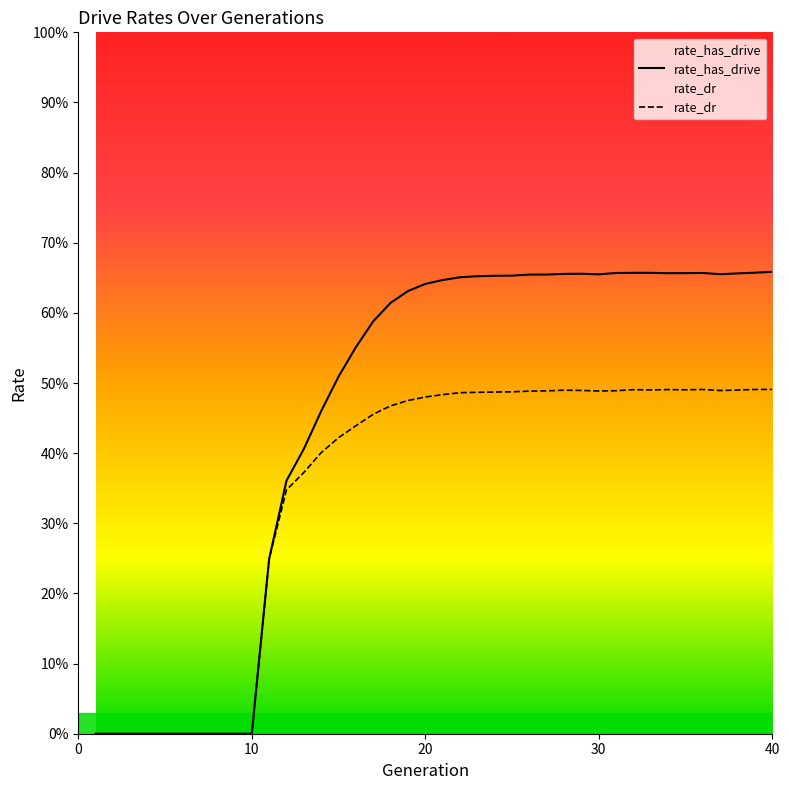

What are all the series names shown in the legend?

rate_has_drive, rate_dr